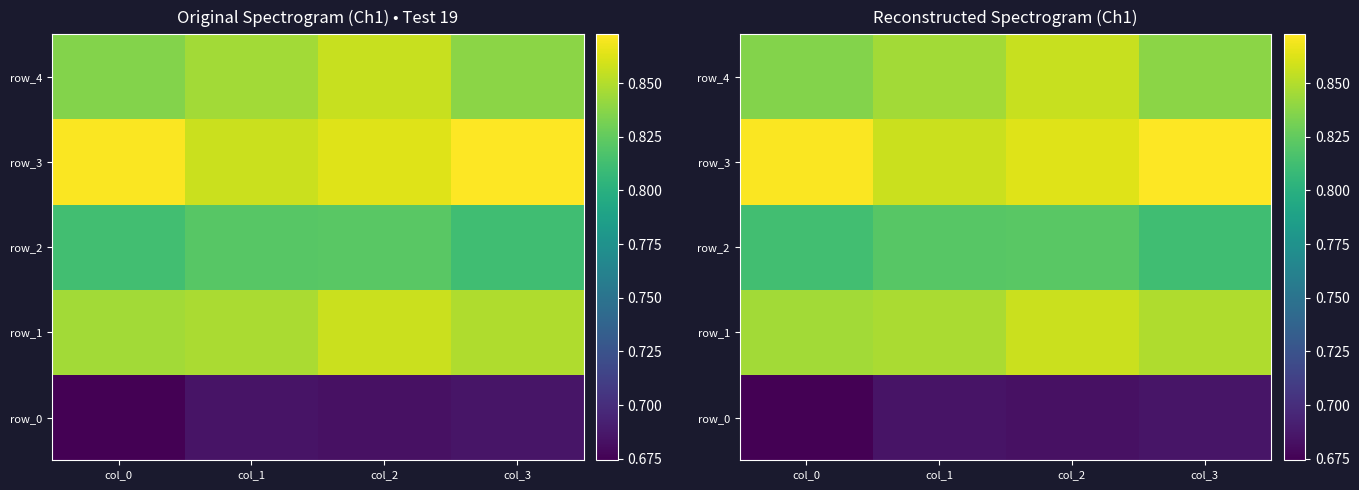

How many distinct data groups are displayed?

5